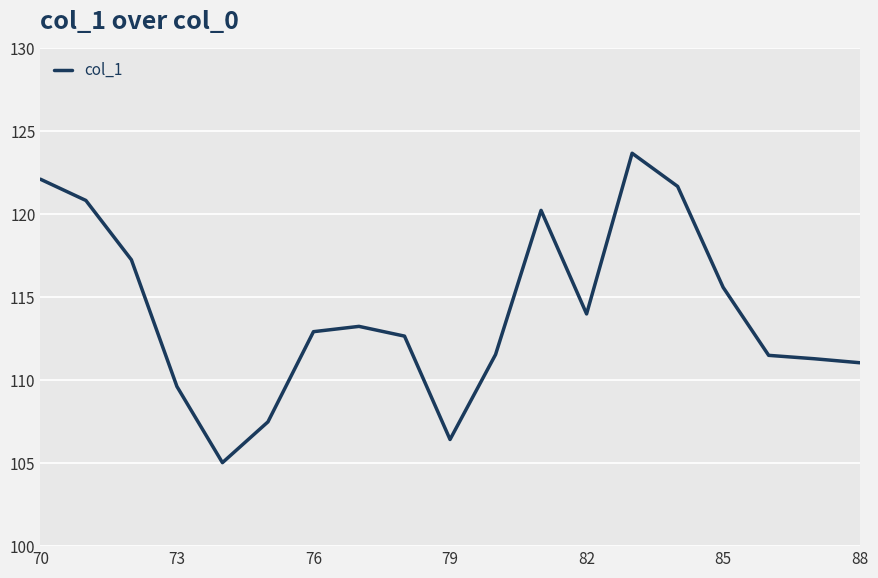

Is this an area chart (filled region under the line)?

No